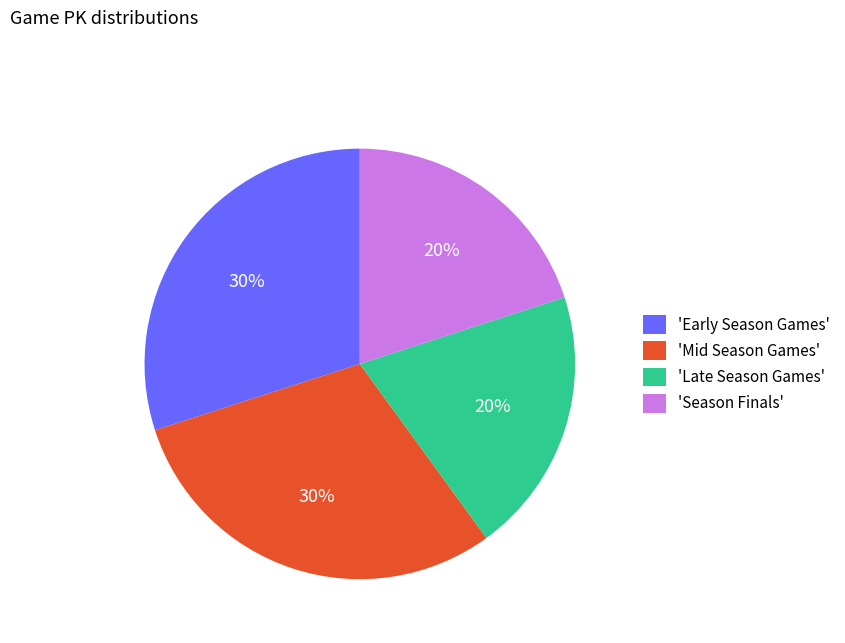

True or false: 'Season Finals' accounts for 10% of the total.

False